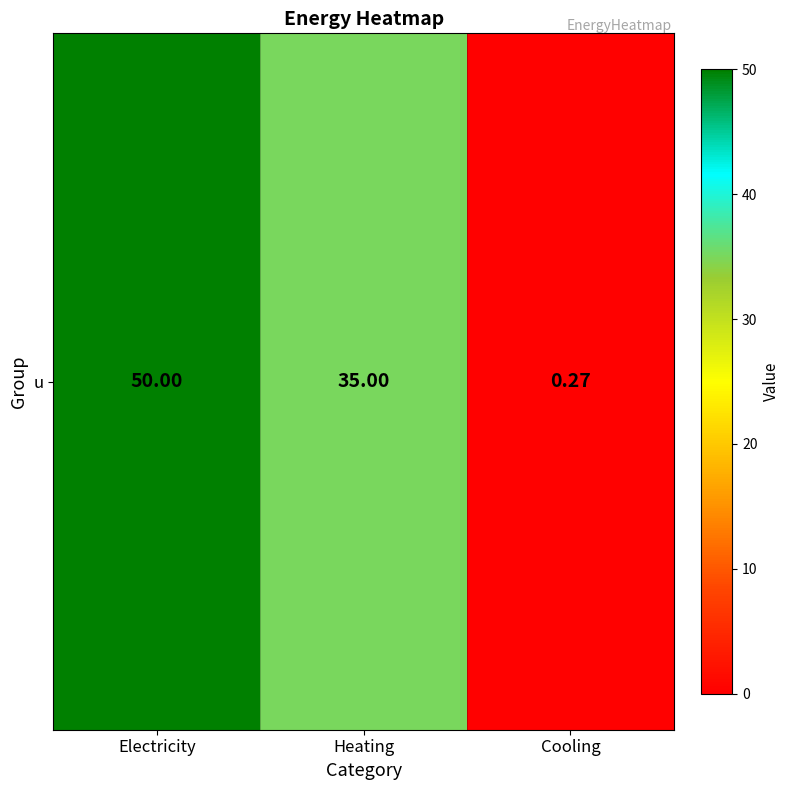

Reading left to right, what are all the values shown in this chart?

50.0	35.0	0.3